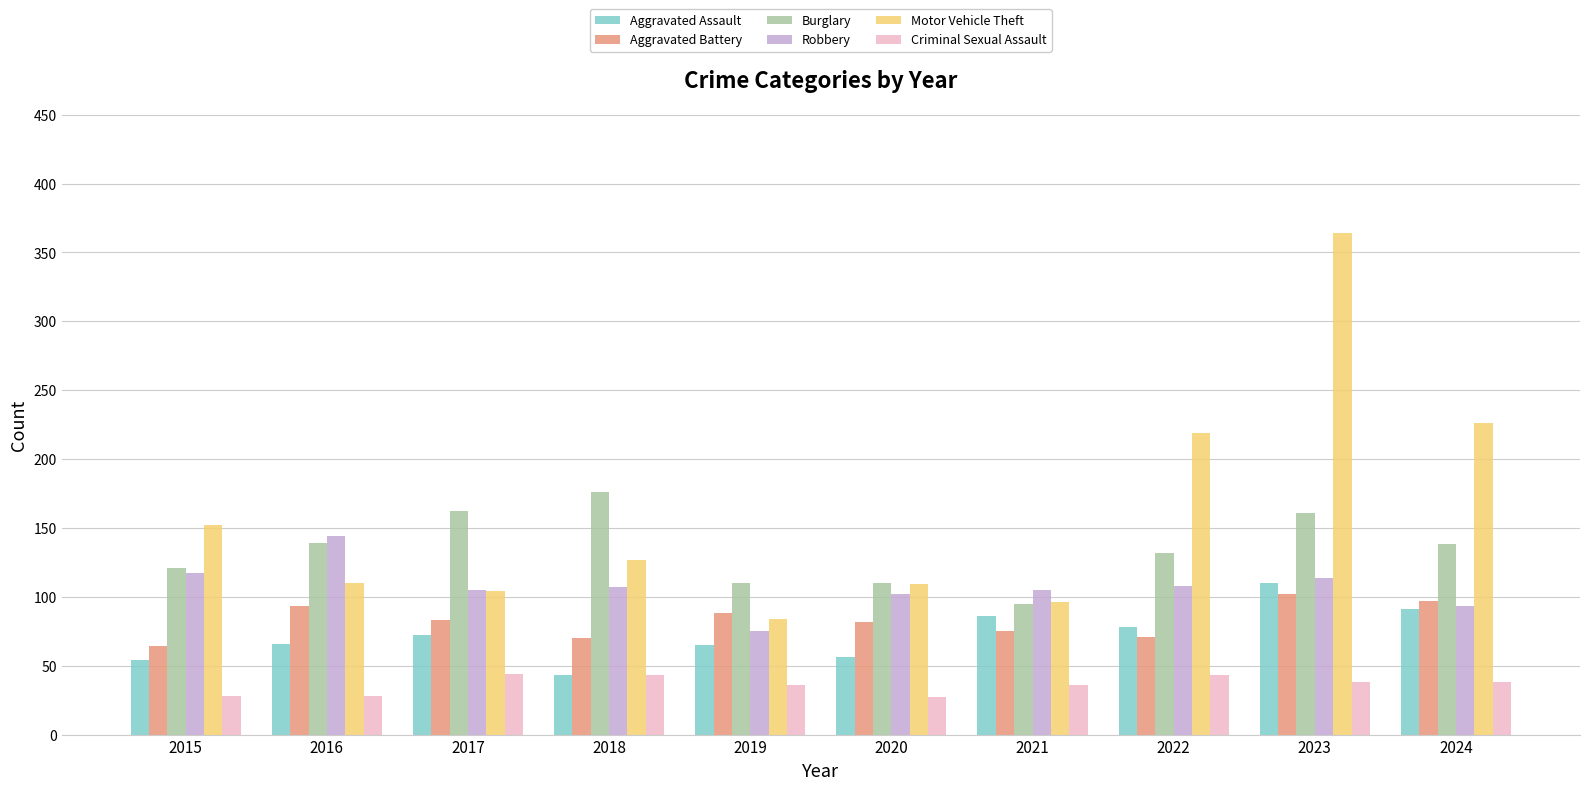

Where does the Criminal Sexual Assault series first go above 38?

2017